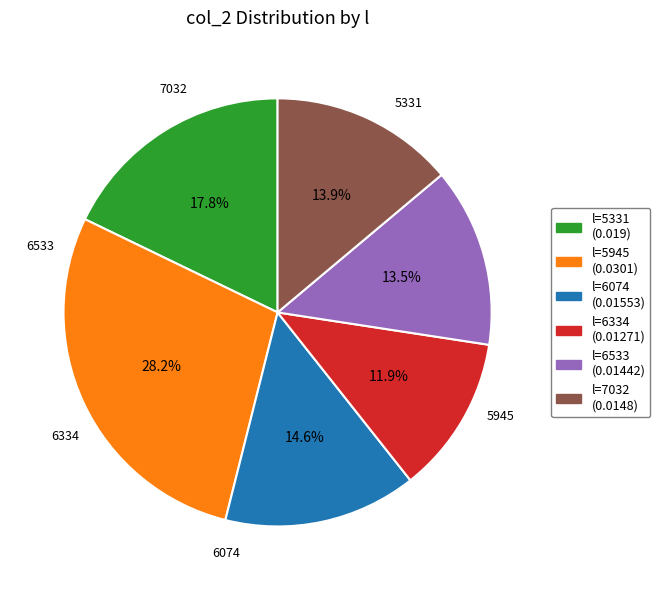

Does any single category account for the majority?

No